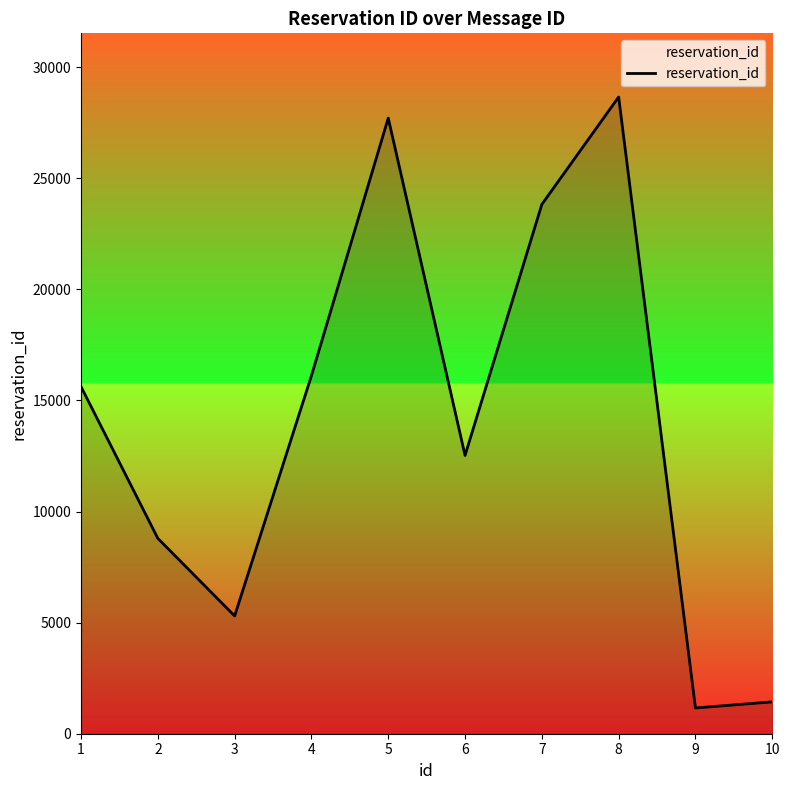

What is the smallest value displayed?

1160